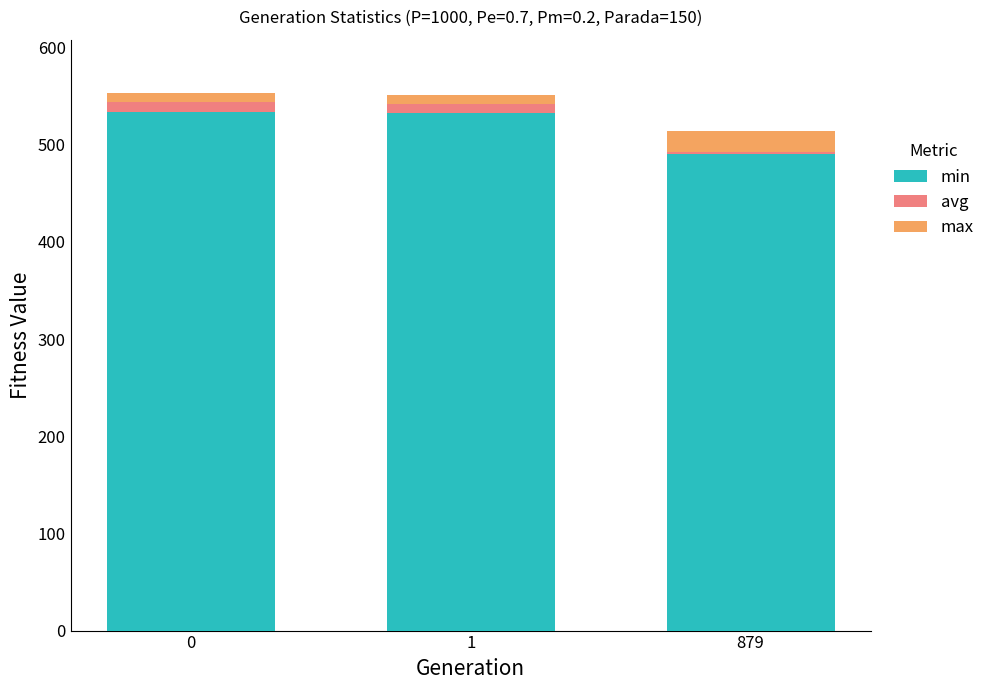

The value of min at 1 is 921.5. True or false?

False